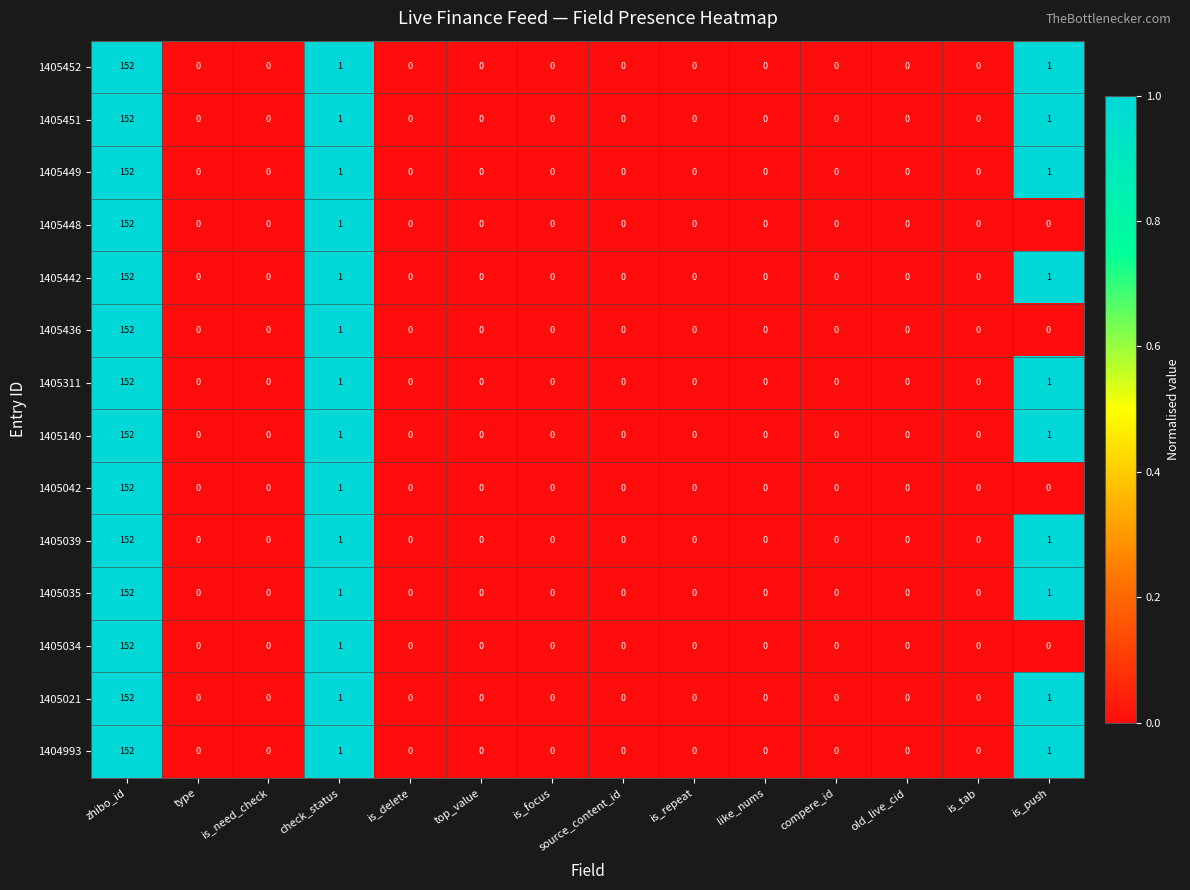

At which label is 1405034 closest to 76?

check_status